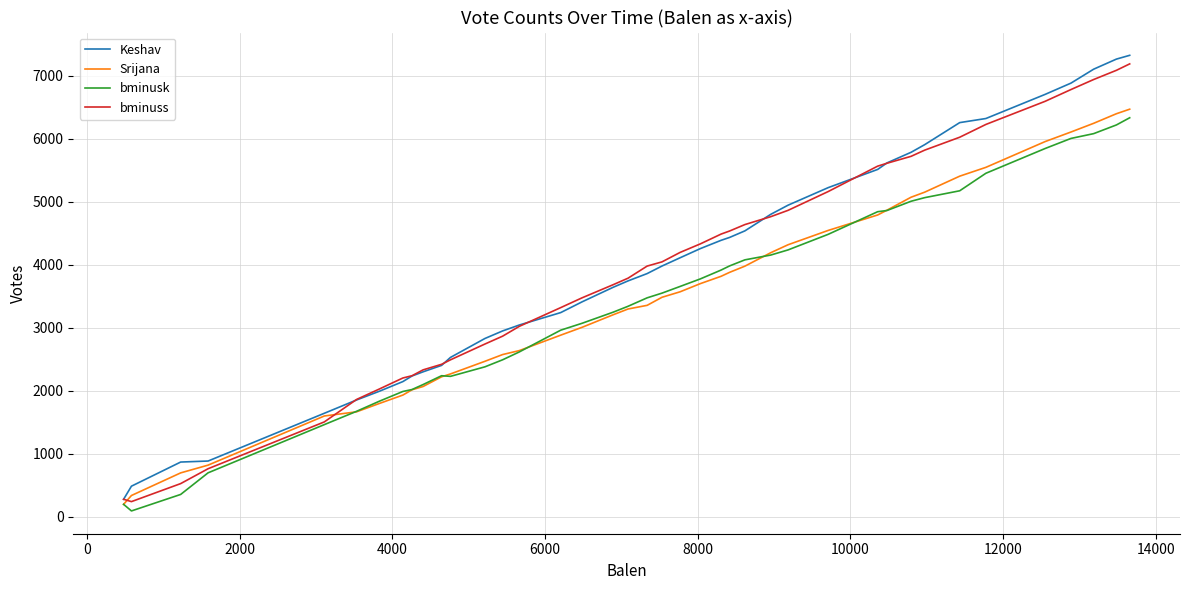

What is the greatest value displayed?

7326